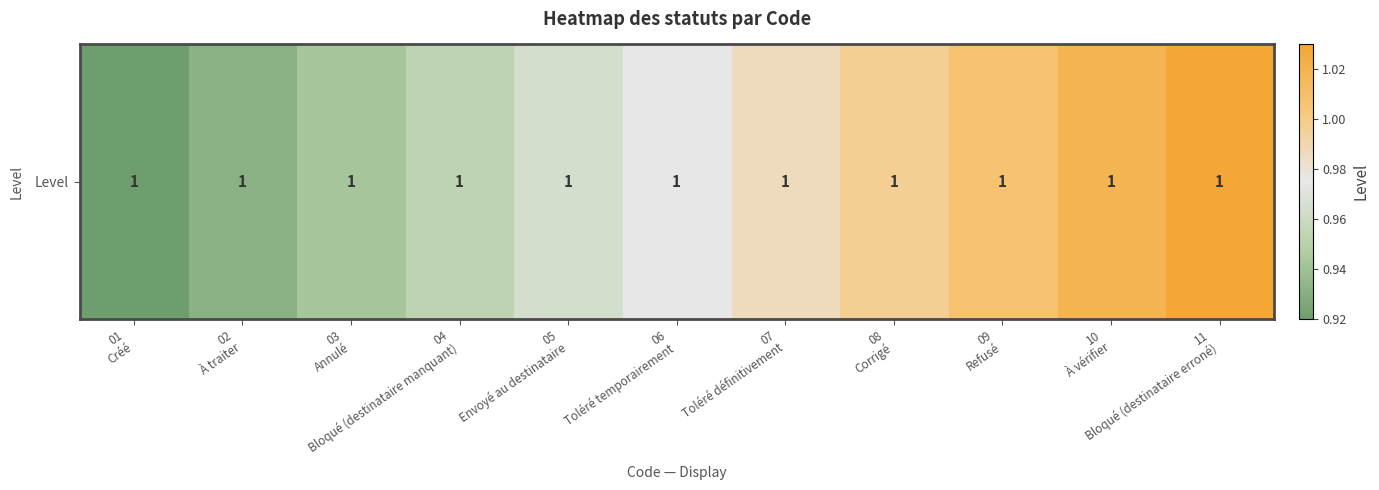

What is the greatest value displayed?

1.0